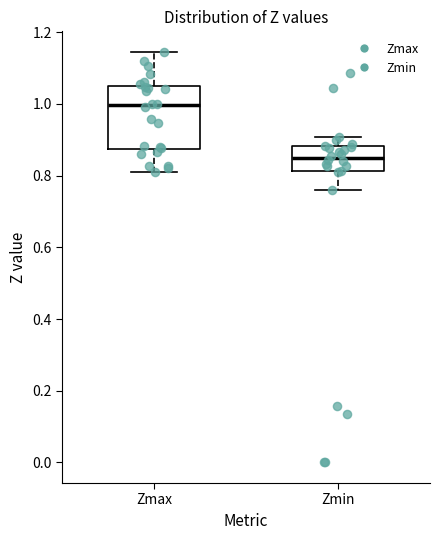

Reading left to right, transcribe this box plot: for each box, give where its median line is, the range the box spans, and where its two whiskers end, as read against the y-axis. The values are not printed on the chart, so give them approximately, as read against the axis.

Zmax: median 1.00, box 0.88 to 1.04, whiskers 0.82 to 1.14
Zmin: median 0.84, box 0.82 to 0.88, whiskers 0.76 to 0.90